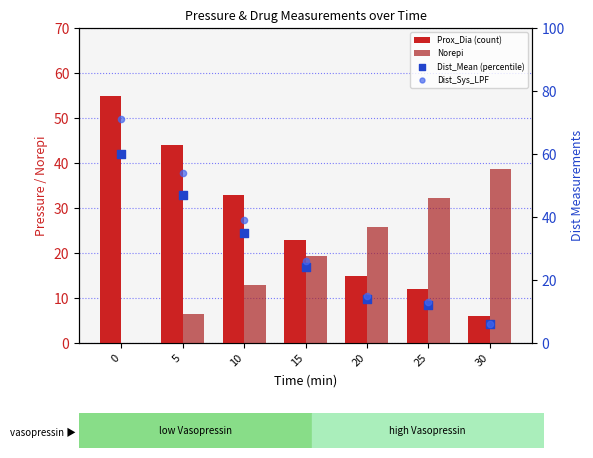

What is the total value across all series at 0?

186.0